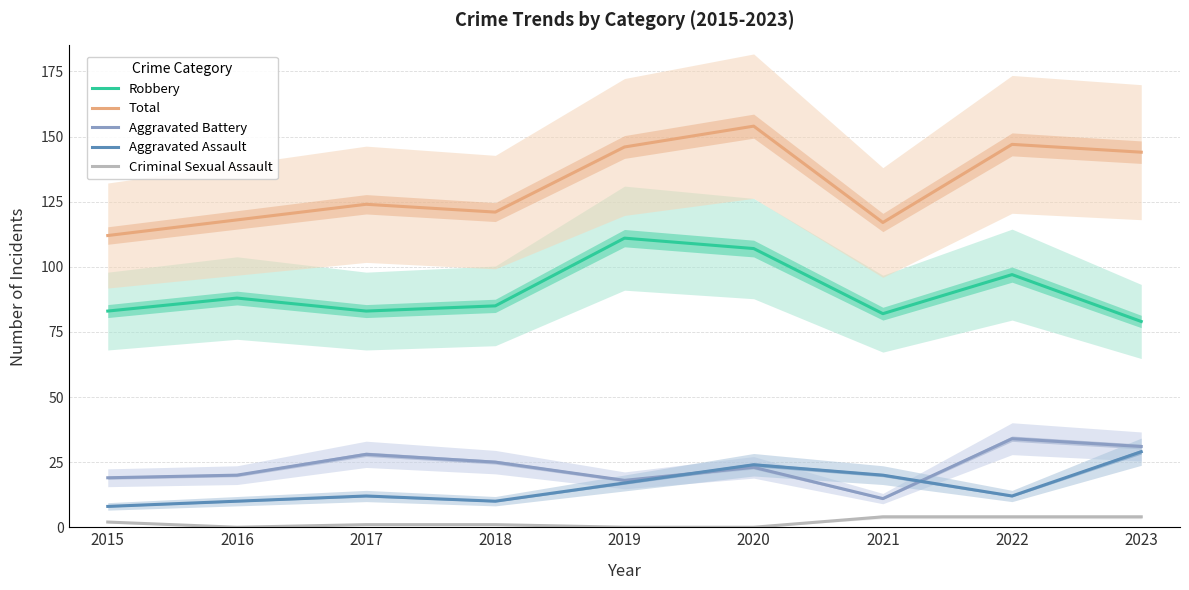

What is the sum of the Aggravated Assault values at 2018 and 2022?

22